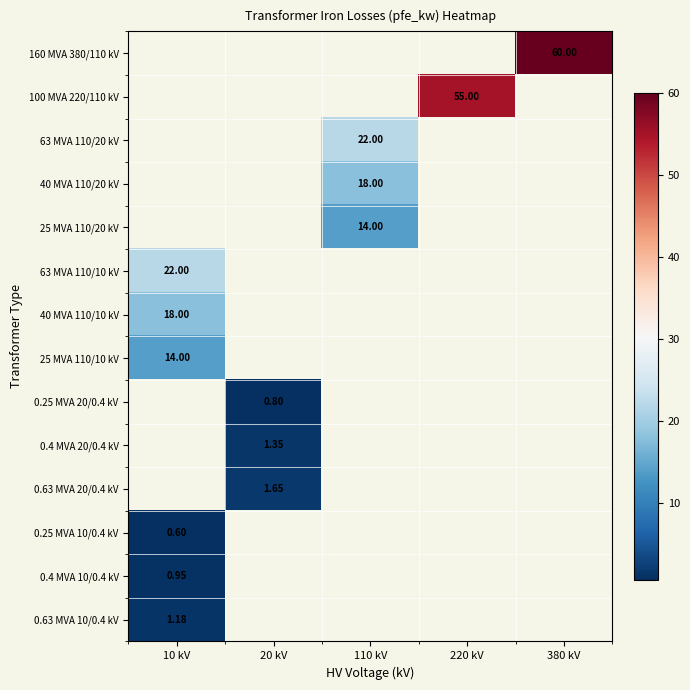

Count the number of data series in this chart.

14